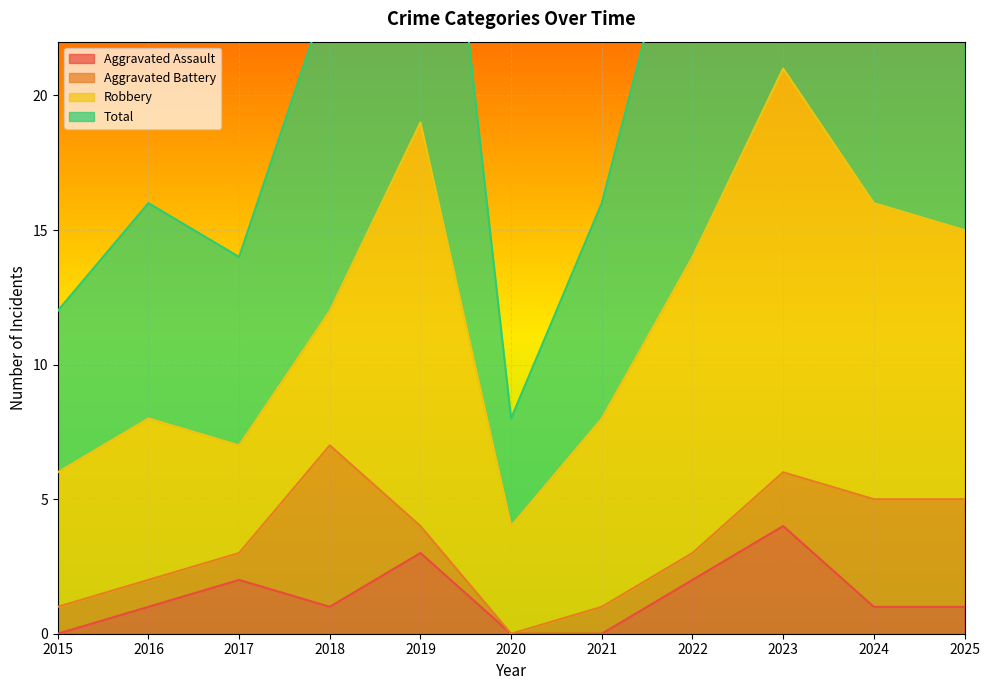

What is the average value of the Total series?

24